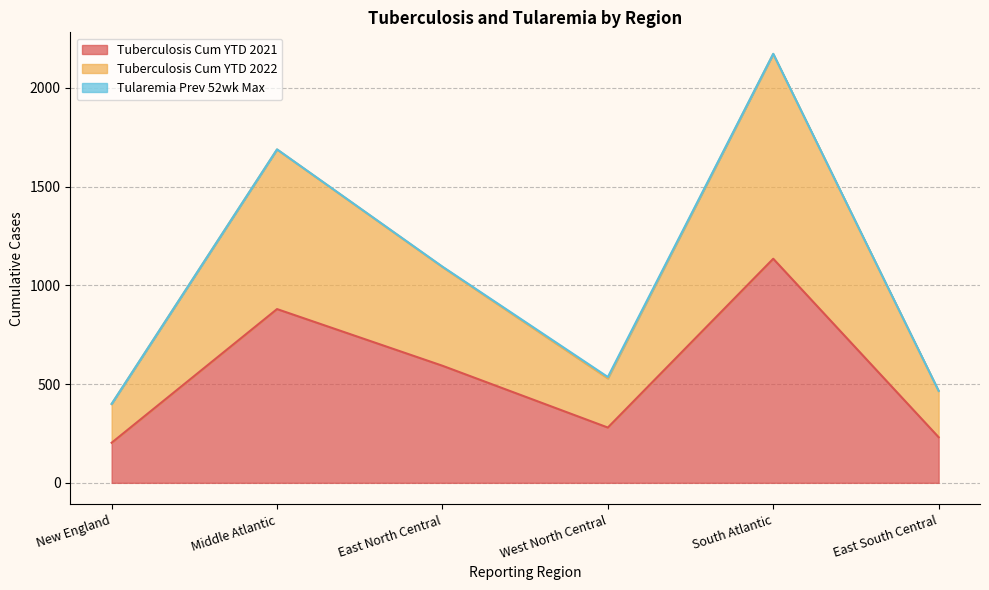

Is the value of Tuberculosis Cum YTD 2022 at New England greater than the value of Tuberculosis Cum YTD 2021 at New England?

Yes